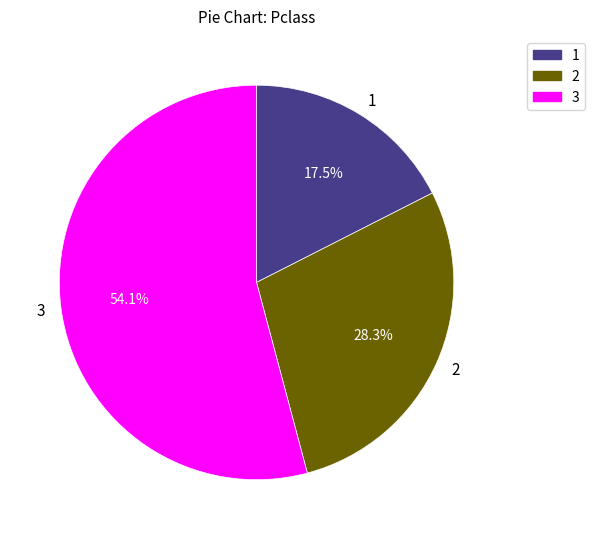

How much of the chart is everything except 1?

82.5%